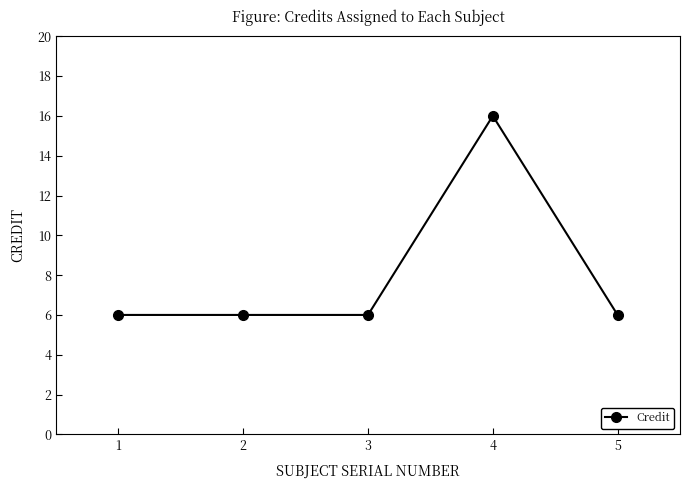

Reading right to left, extract all data points from this chart.

6	16	6	6	6